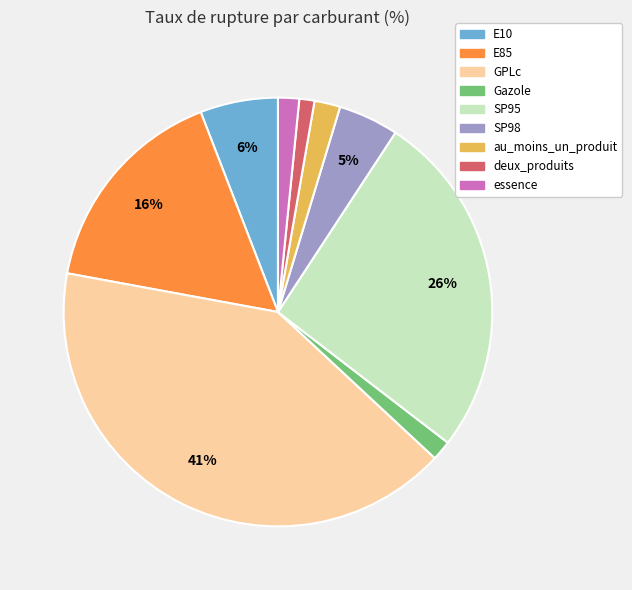

Does any single category account for the majority?

No